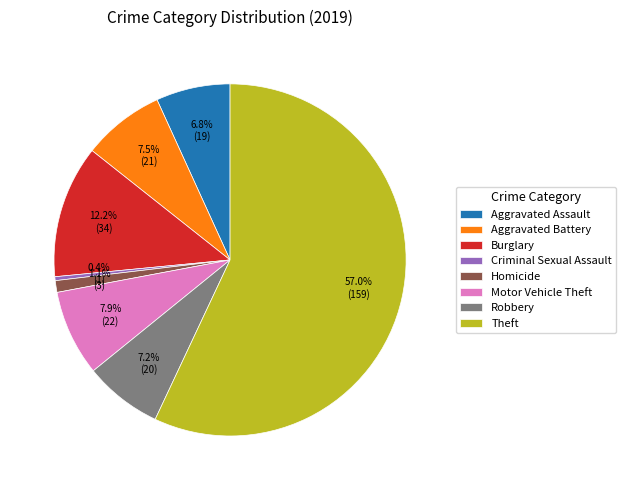

What is the largest slice in the pie chart?

Theft